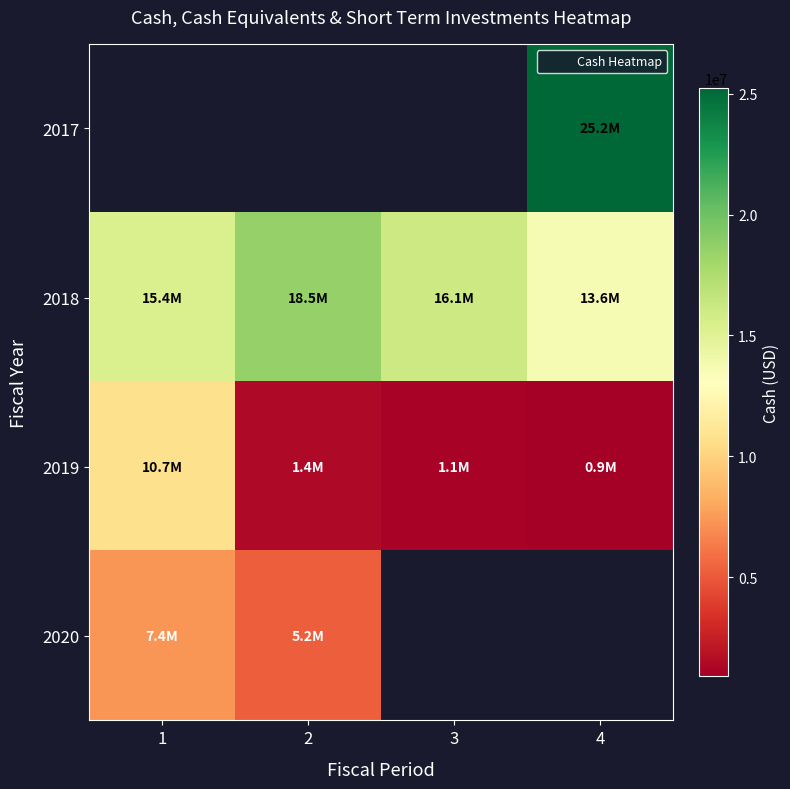

Rank the series by their maximum value, from highest to lowest.

2017, 2018, 2019, 2020